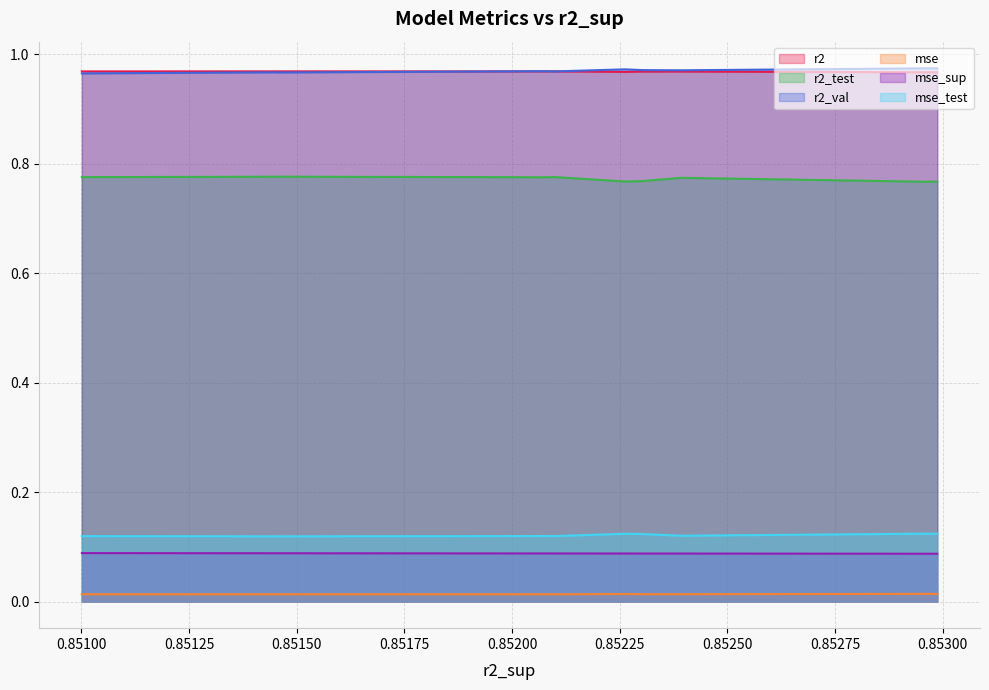

True or false: r2 and r2_test intersect in this chart.

False